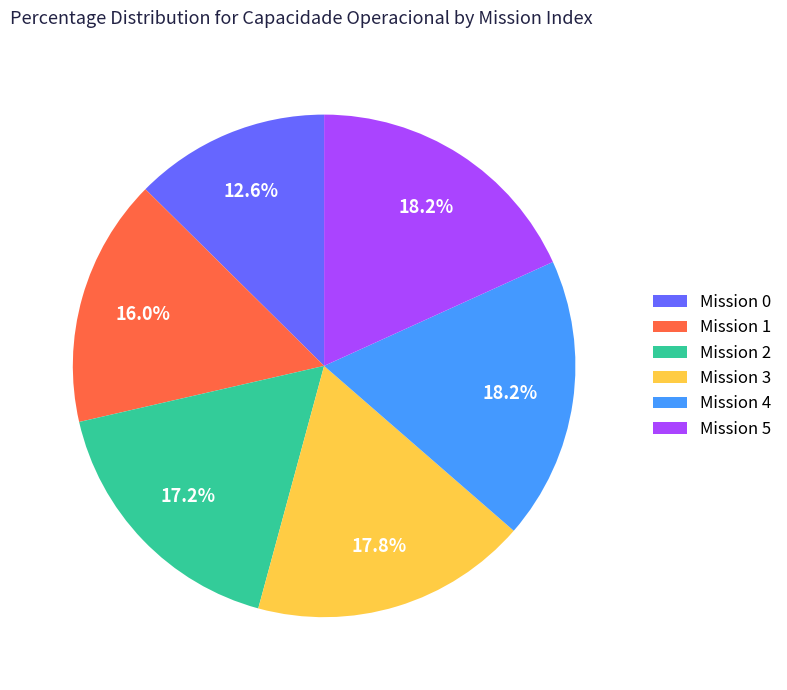

Count the number of slices in the pie.

6